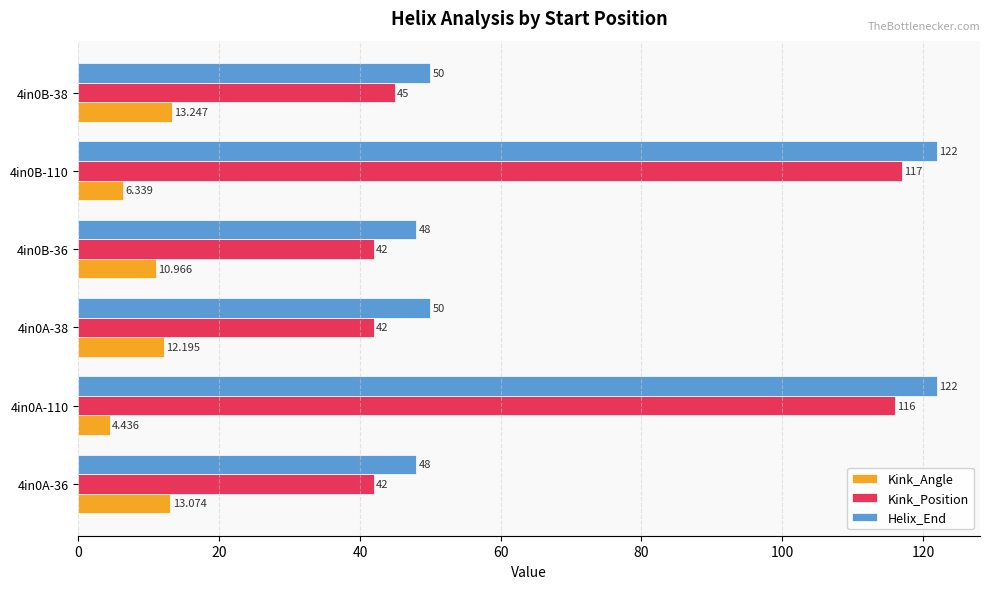

Between 4in0A-38 and 4in0B-110, which series saw the biggest shift?

Kink_Position